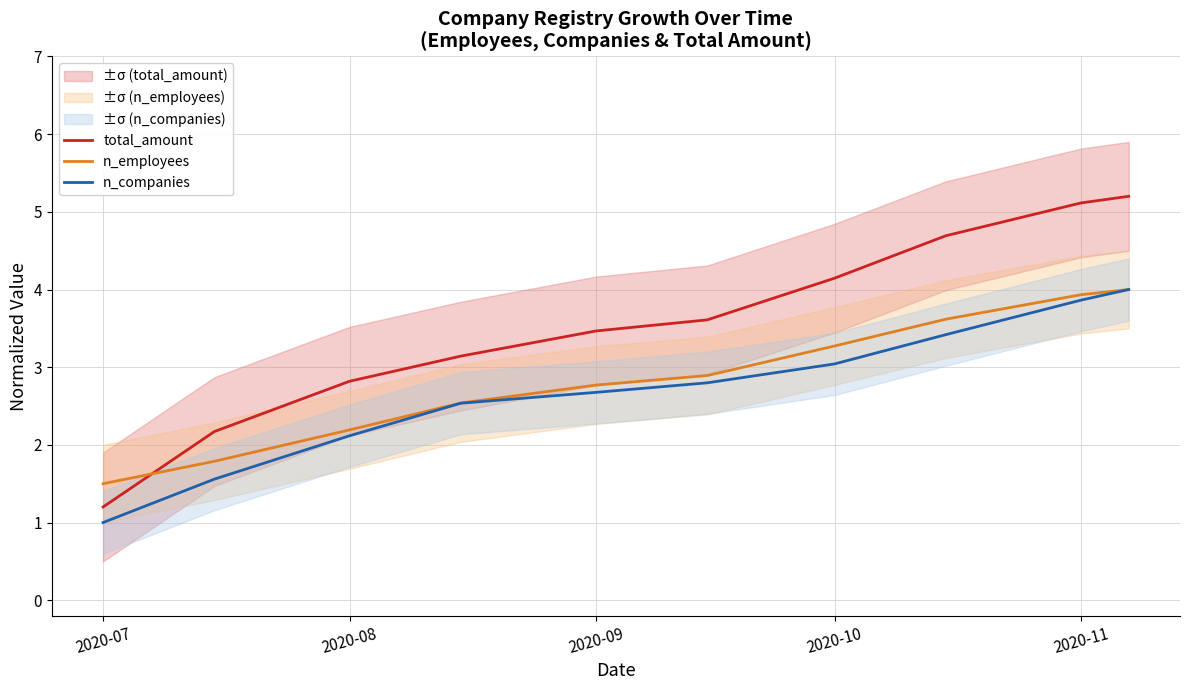

What is the sum of all total_amount values?

35.6